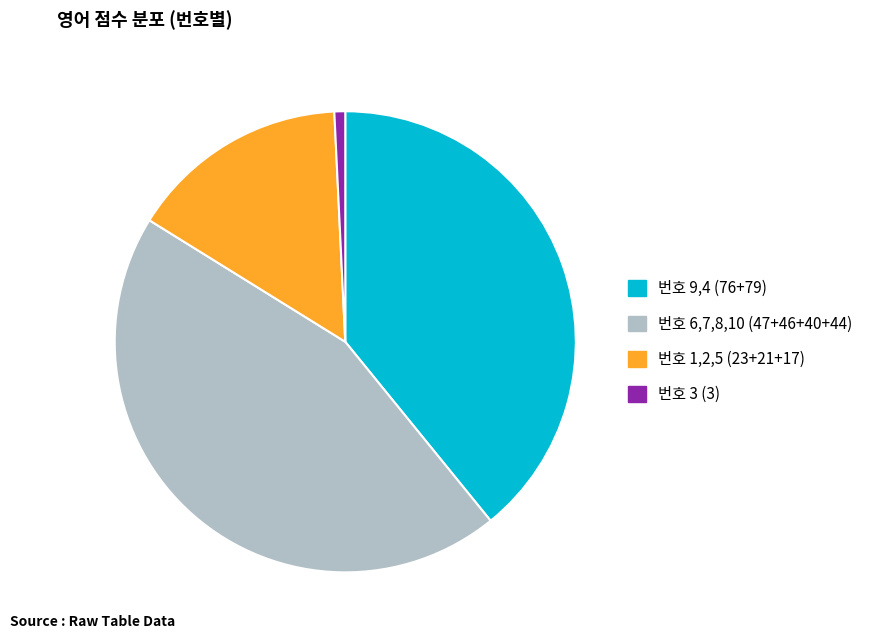

Rank the categories by value from highest to lowest.

번호 6,7,8,10 (47+46+40+44), 번호 9,4 (76+79), 번호 1,2,5 (23+21+17), 번호 3 (3)